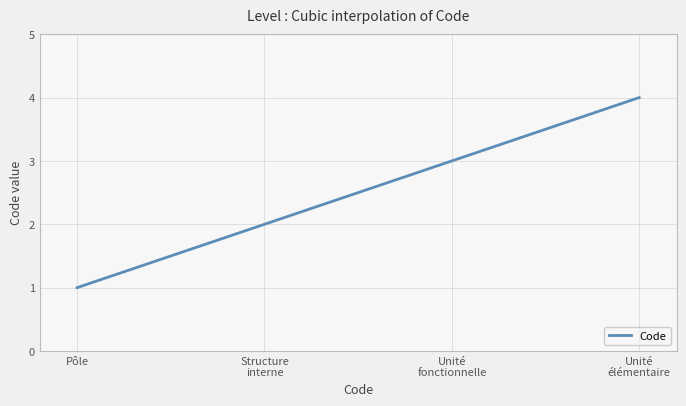

What is the difference between the maximum and minimum values?

3.0